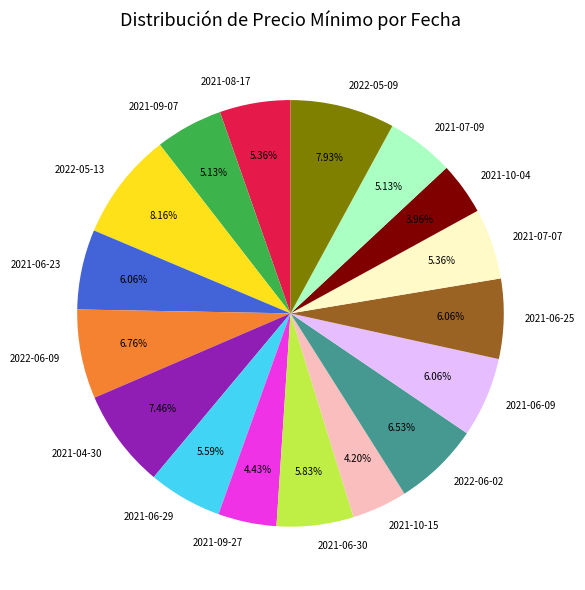

Approximately how many times larger is the value at 2022-05-13 compared to 2022-05-09?

1.0